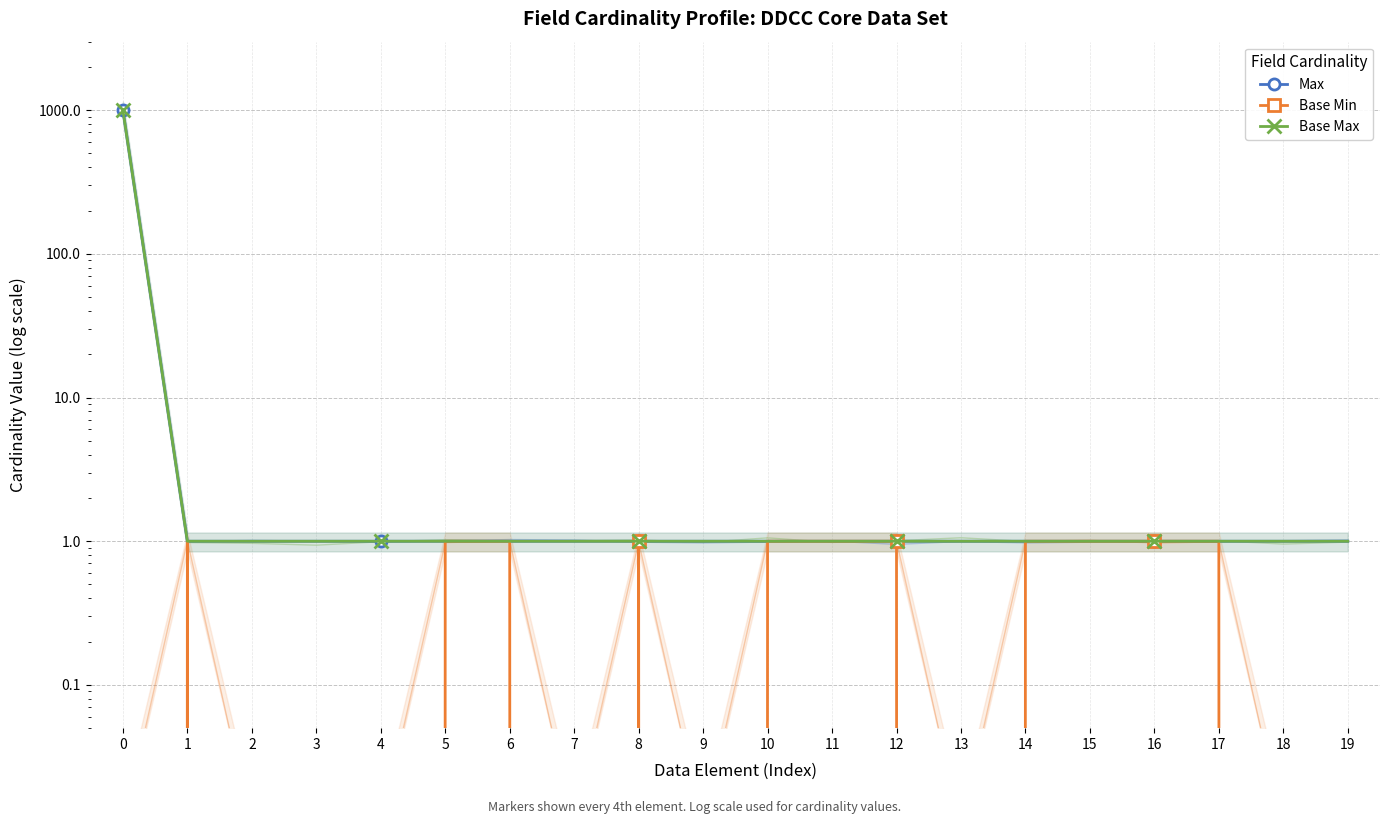

Reading left to right, transcribe all the data shown in this chart.

Max: 999	1	1	1	1	1	1	1	1	1	1	1	1	1	1	1	1	1	1	1
Base Min: 0	1	0	0	0	1	1	0	1	0	1	1	1	0	1	1	1	1	0	0
Base Max: 999	1	1	1	1	1	1	1	1	1	1	1	1	1	1	1	1	1	1	1